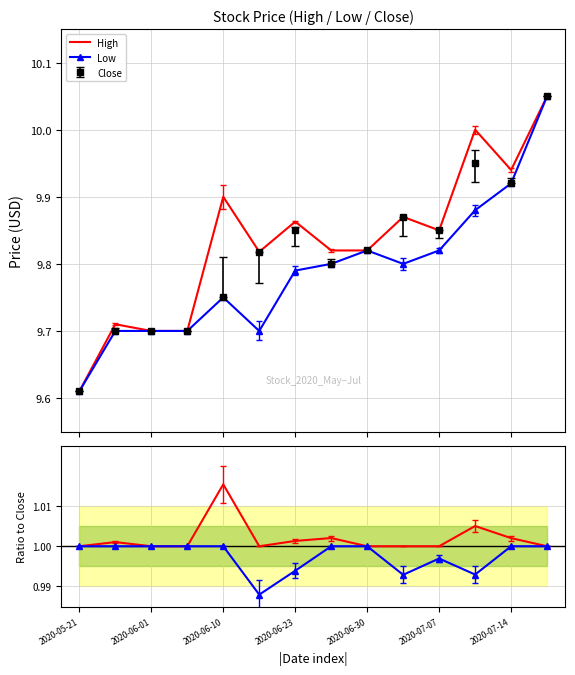

The High/Close series shows 1.0 at 2020-06-01. True or false?

True